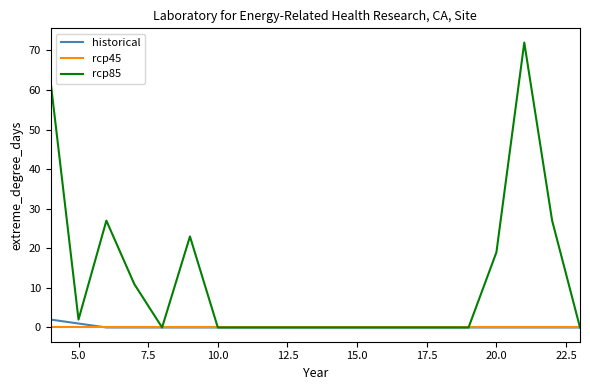

Which series has the largest range (max minus min)?

rcp85